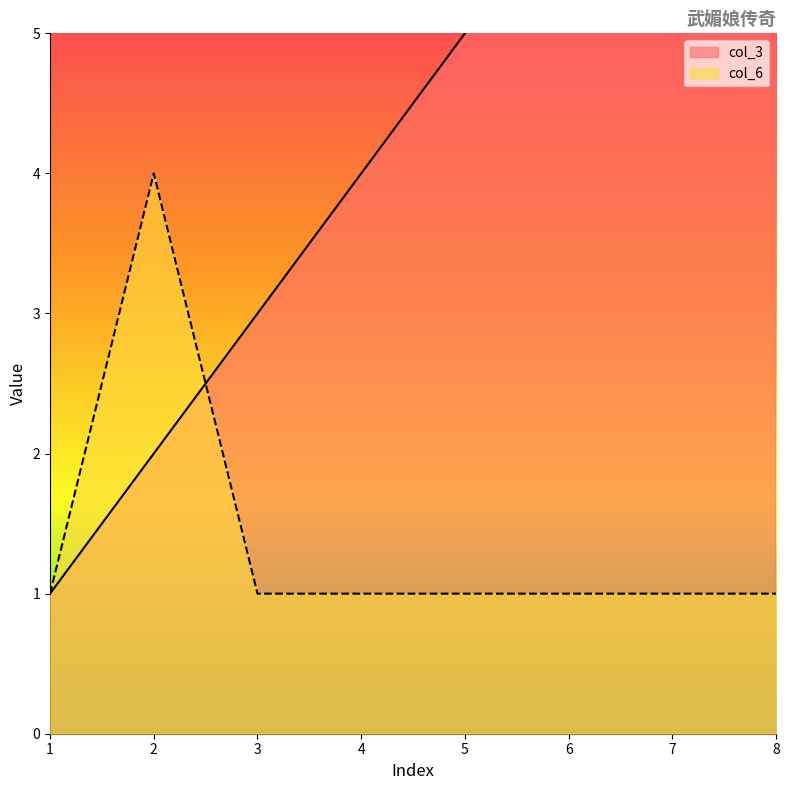

The col_6 series shows 7 at 2. True or false?

False